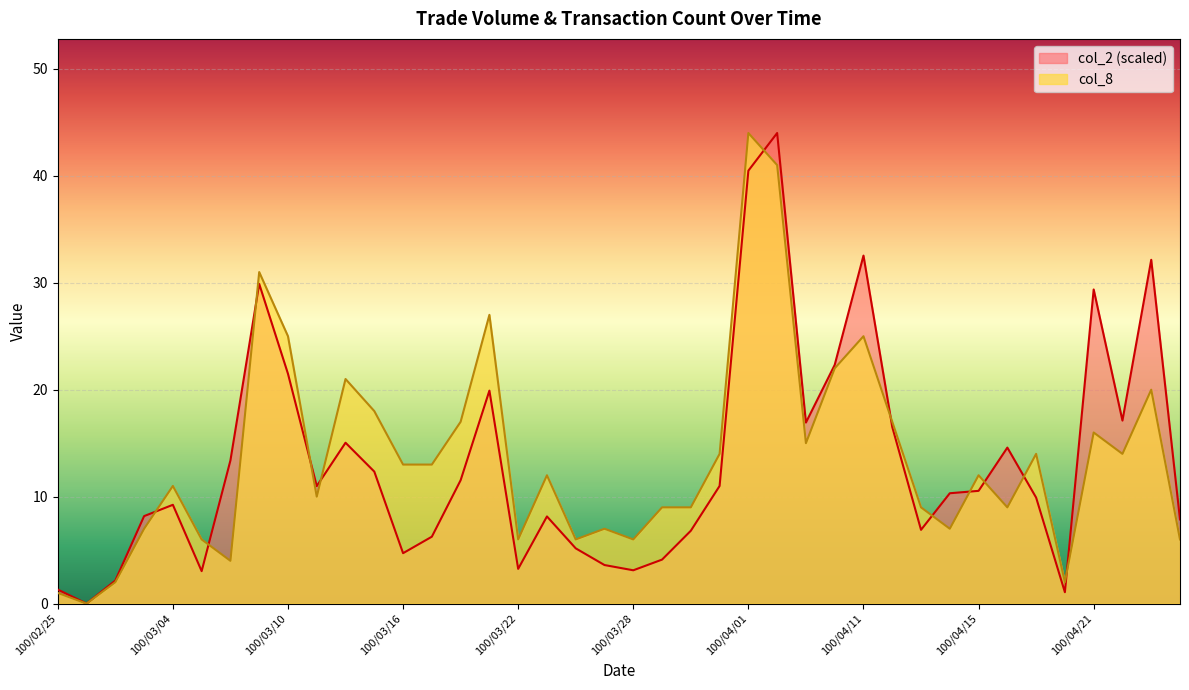

Reading left to right, what are all the values shown in this chart?

col_2: 1.3	0.0	2.2	8.2	9.2	3.0	13.4	29.9	21.5	11.0	15.0	12.3	4.7	6.3	11.5	19.9	3.2	8.1	5.2	3.6	3.1	4.1	6.8	11.0	40.5	44.0	16.9	22.3	32.5	16.5	6.9	10.3	10.5	14.6	9.9	1.1	29.4	17.1	32.1	7.9
col_8: 1.0	0.0	2.0	7.0	11.0	6.0	4.0	31.0	25.0	10.0	21.0	18.0	13.0	13.0	17.0	27.0	6.0	12.0	6.0	7.0	6.0	9.0	9.0	14.0	44.0	41.0	15.0	22.0	25.0	17.0	9.0	7.0	12.0	9.0	14.0	2.0	16.0	14.0	20.0	6.0